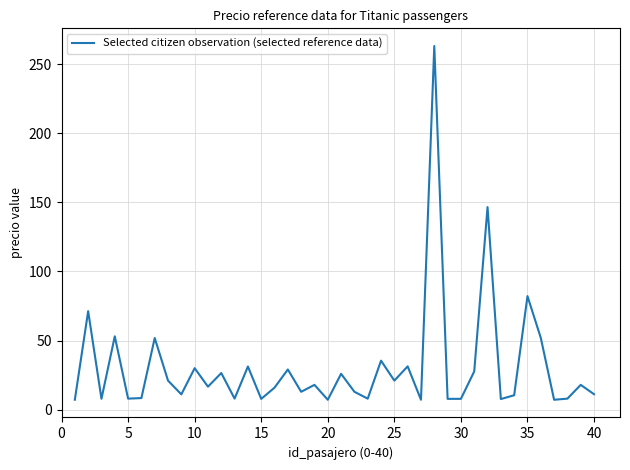

What is the minimum value shown in the chart?

7.2